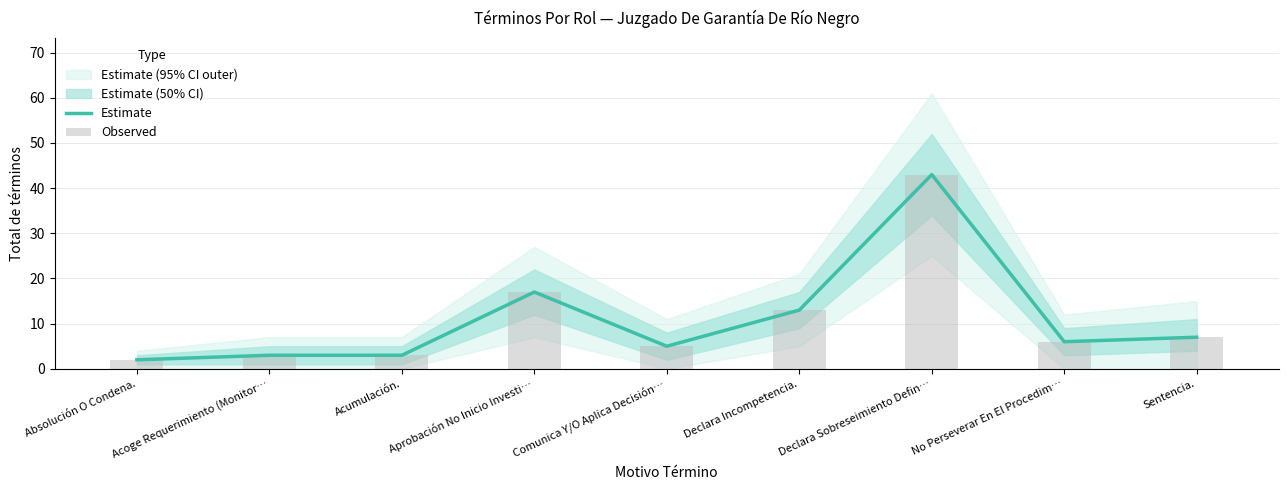

At which label is Estimate closest to 22?

Aprobación No Inicio Investi…